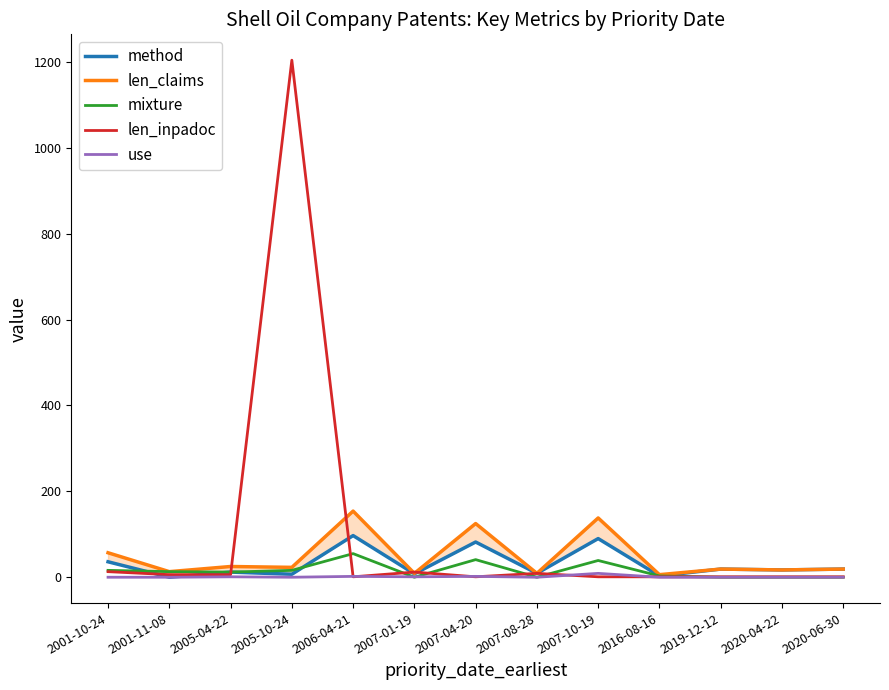

The value of mixture at 2001-11-08 is 3. True or false?

False